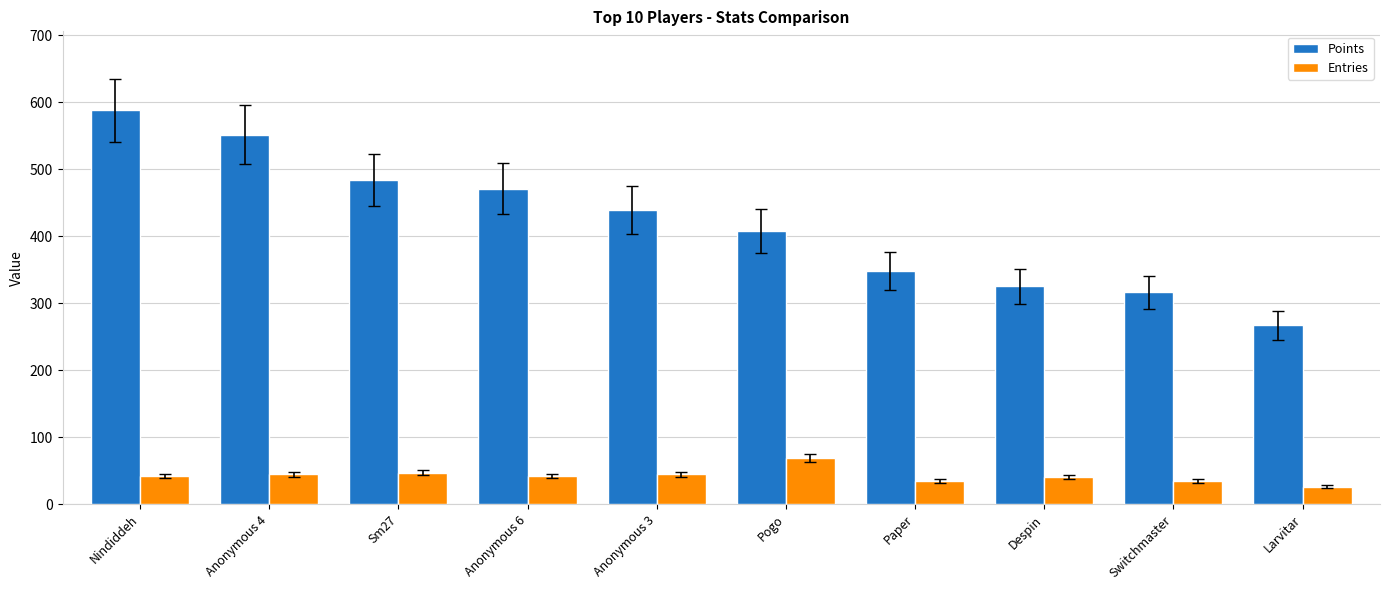

Count the number of data series in this chart.

2